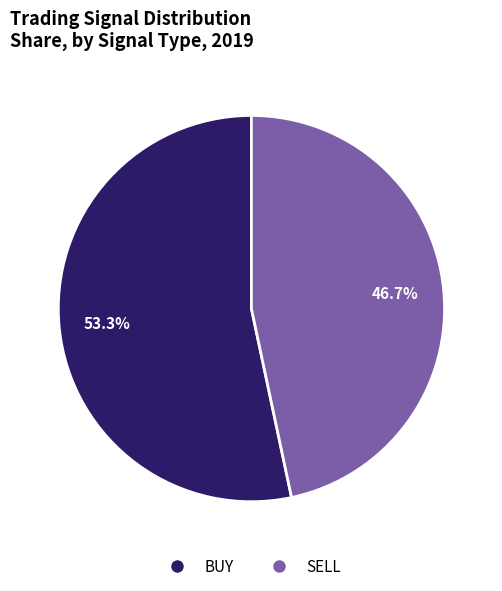

Which category has the biggest portion of the pie?

BUY